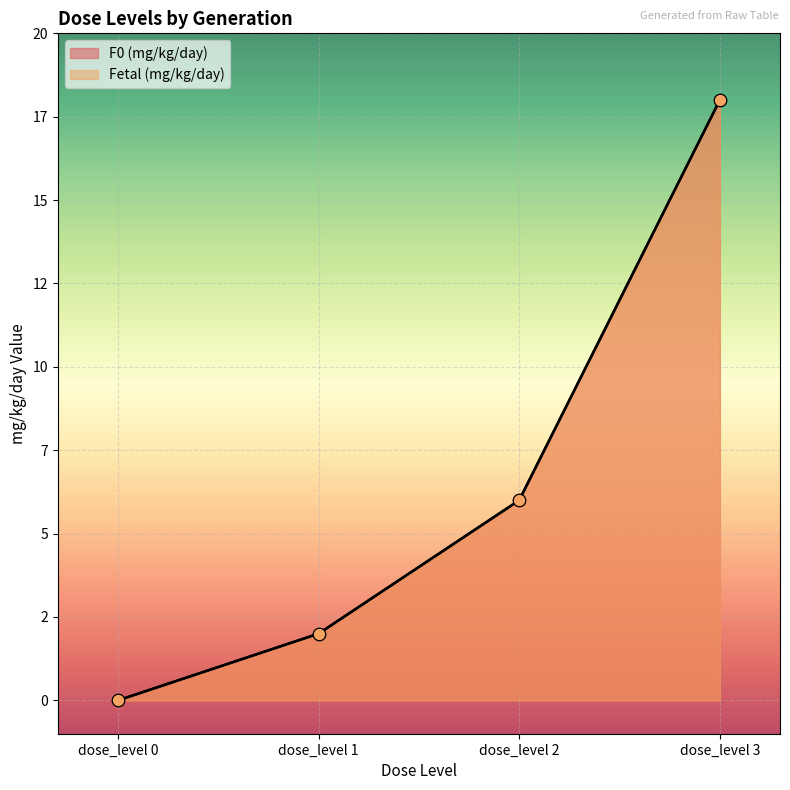

Which series contains the lowest Y value?

F0 (mg/kg/day)